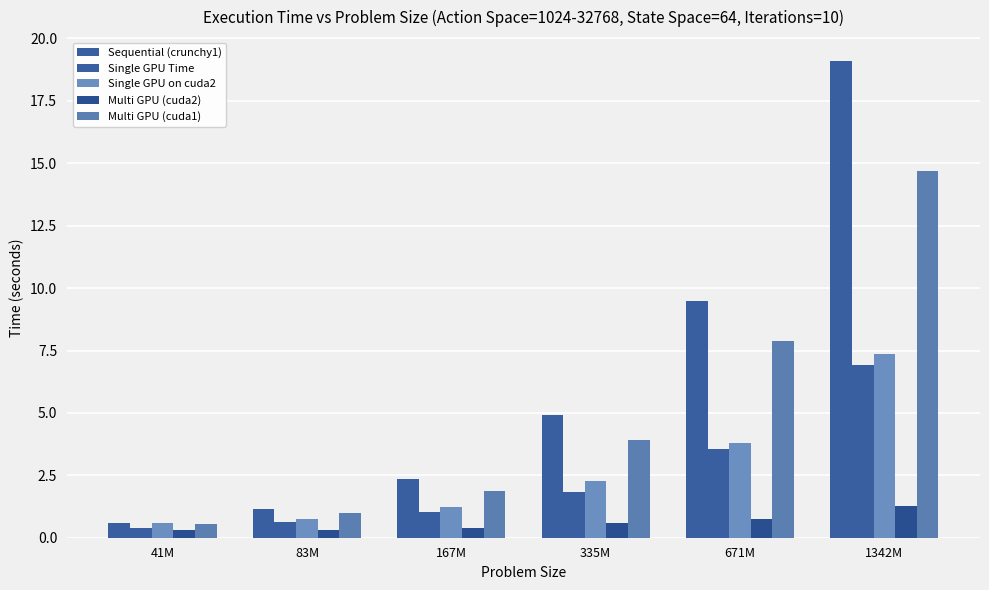

At how many categories does at least one series exceed 16?

1